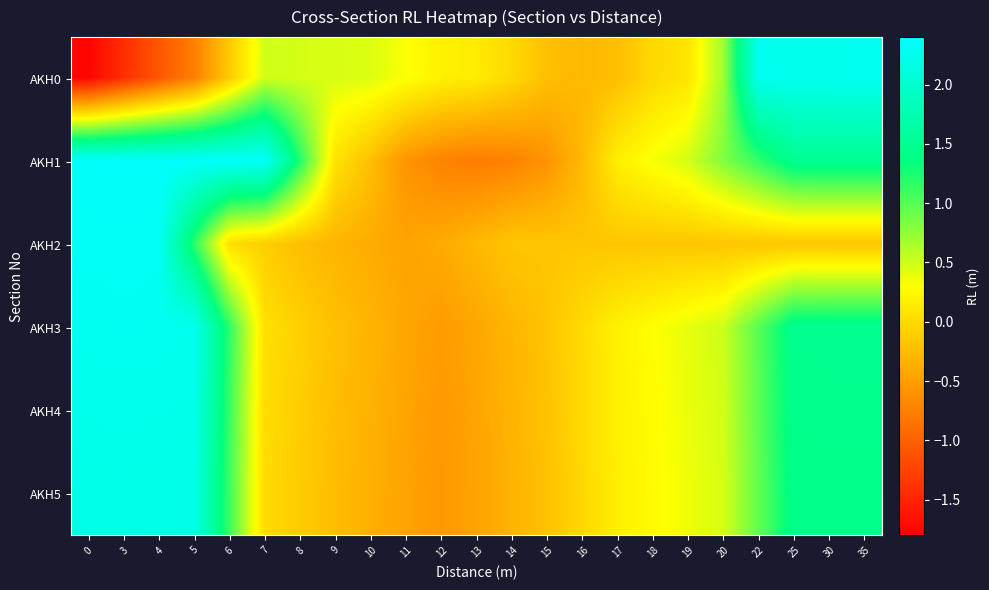

Reading left to right, what are all the values shown in this chart?

AKH0: 0=-1.7	3=-1.4	4=-1.1	5=-0.7	6=-0.1	7=0.5	8=0.5	9=0.5	10=0.4	11=0.3	12=0.2	13=0.1	14=-0.0	15=-0.2	16=-0.3	17=-0.2	18=-0.0	19=0.1	20=0.7	22=2.3	25=2.3	30=2.3	35=2.3
AKH1: 0=2.4	3=2.4	4=2.4	5=2.4	6=2.4	7=2.4	8=1.2	9=0.1	10=-0.2	11=-0.6	12=-0.7	13=-0.8	14=-0.7	15=-0.6	16=-0.3	17=0.2	18=0.3	19=0.5	20=0.8	22=1.1	25=1.5	30=1.5	35=1.5
AKH2: 0=2.3	3=2.3	4=2.3	5=1.2	6=0.0	7=-0.1	8=-0.2	9=-0.3	10=-0.4	11=-0.4	12=-0.4	13=-0.3	14=-0.2	15=-0.2	16=-0.2	17=-0.2	18=-0.2	19=-0.2	20=-0.2	22=-0.2	25=-0.2	30=-0.2	35=-0.2
AKH3: 0=2.3	3=2.3	4=2.3	5=2.3	6=1.2	7=0.1	8=-0.1	9=-0.2	10=-0.3	11=-0.4	12=-0.5	13=-0.4	14=-0.3	15=-0.2	16=0.0	17=0.2	18=0.3	19=0.4	20=0.5	22=1.0	25=1.5	30=1.5	35=1.5
AKH4: 0=2.2	3=2.2	4=2.2	5=2.2	6=1.1	7=0.0	8=-0.1	9=-0.2	10=-0.3	11=-0.4	12=-0.5	13=-0.4	14=-0.3	15=-0.2	16=-0.0	17=0.2	18=0.3	19=0.4	20=0.5	22=1.0	25=1.4	30=1.5	35=1.5
AKH5: 0=2.2	3=2.2	4=2.2	5=2.2	6=1.1	7=0.0	8=-0.1	9=-0.2	10=-0.3	11=-0.5	12=-0.5	13=-0.5	14=-0.3	15=-0.2	16=-0.0	17=0.2	18=0.3	19=0.4	20=0.5	22=0.9	25=1.4	30=1.4	35=1.4